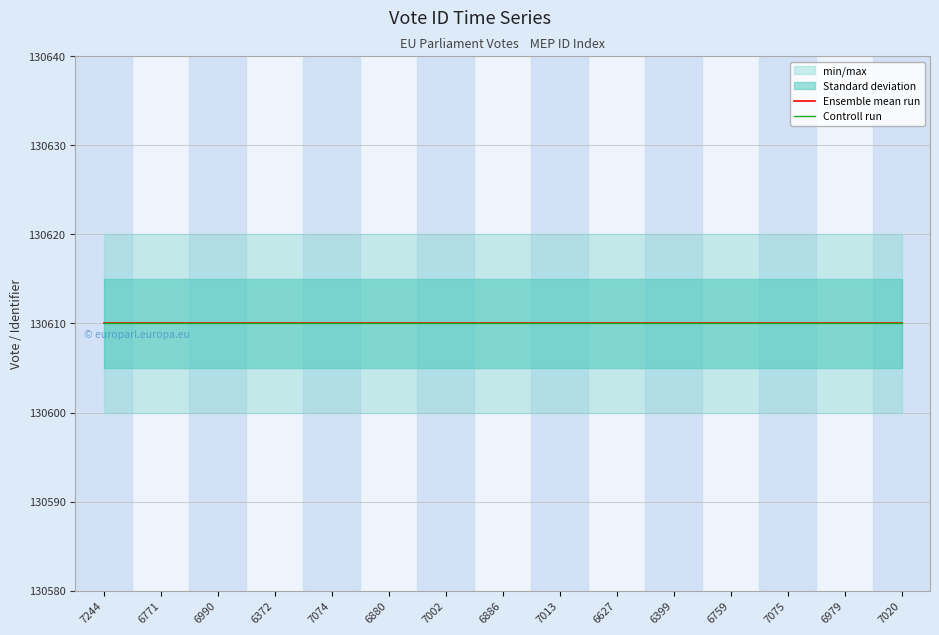

Reading left to right, transcribe all the data shown in this chart.

vote_id: 7244=130610	6771=130610	6990=130610	6372=130610	7074=130610	6880=130610	7002=130610	6886=130610	7013=130610	6627=130610	6399=130610	6759=130610	7075=130610	6979=130610	7020=130610
identifier: 7244=130610	6771=130610	6990=130610	6372=130610	7074=130610	6880=130610	7002=130610	6886=130610	7013=130610	6627=130610	6399=130610	6759=130610	7075=130610	6979=130610	7020=130610
min_max_band_upper: 7244=130620	6771=130620	6990=130620	6372=130620	7074=130620	6880=130620	7002=130620	6886=130620	7013=130620	6627=130620	6399=130620	6759=130620	7075=130620	6979=130620	7020=130620
min_max_band_lower: 7244=130600	6771=130600	6990=130600	6372=130600	7074=130600	6880=130600	7002=130600	6886=130600	7013=130600	6627=130600	6399=130600	6759=130600	7075=130600	6979=130600	7020=130600